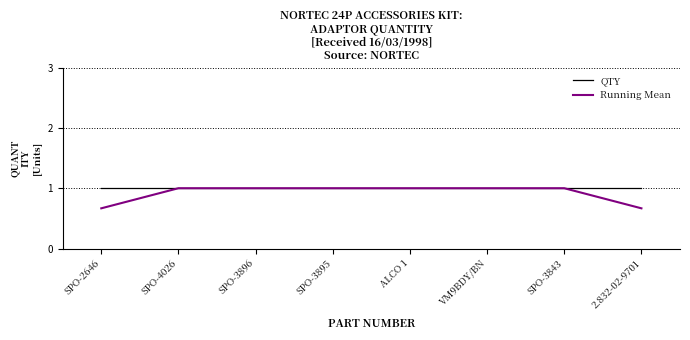

Which series has the largest range (max minus min)?

Running Mean